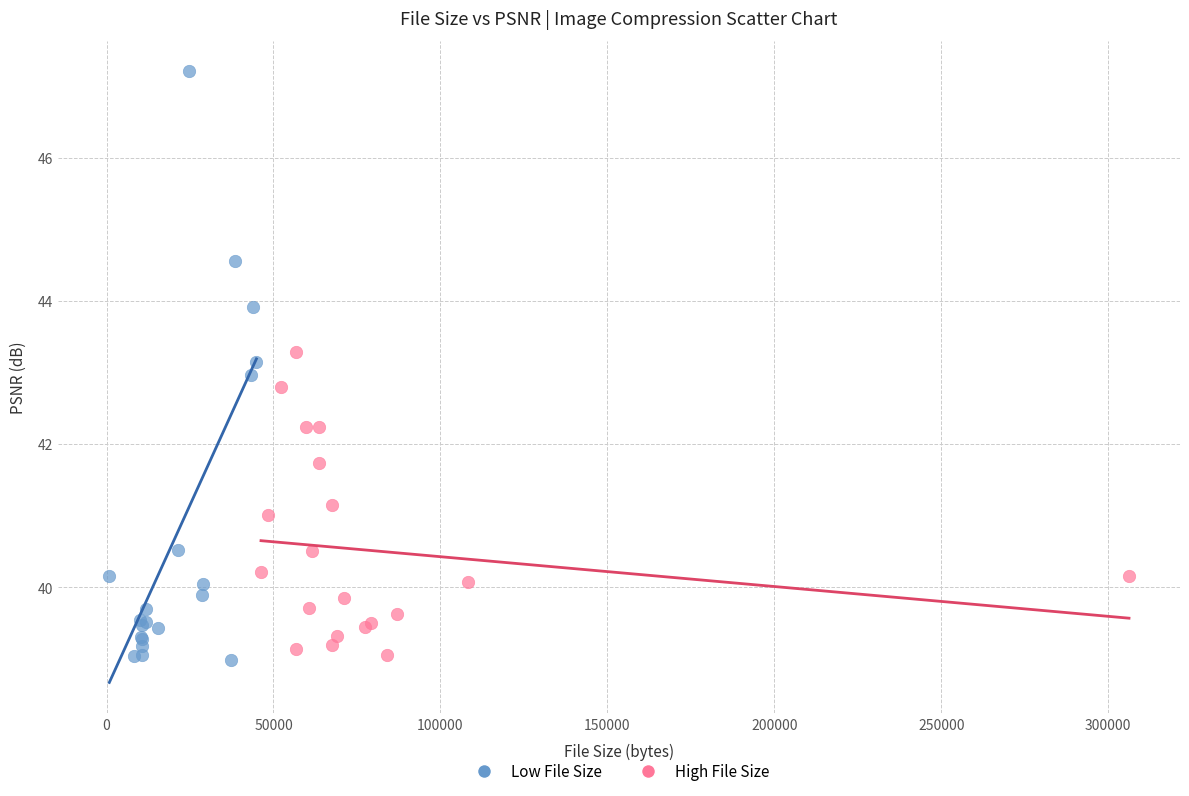

What are all the series names shown in the legend?

Low File Size, High File Size